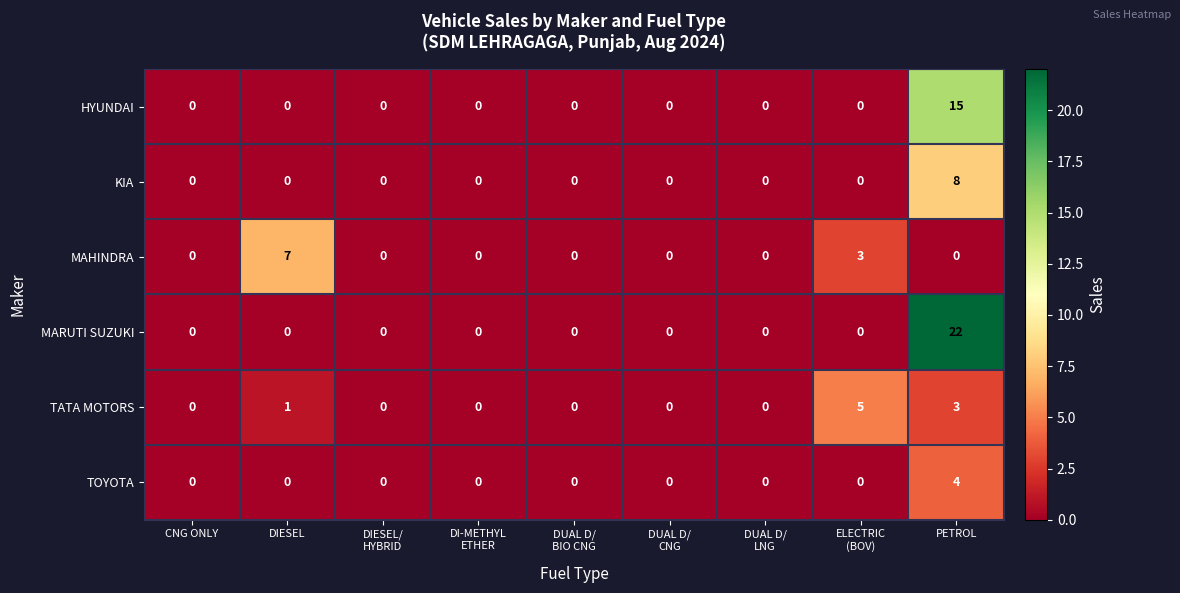

Count the number of categories in the chart.

9